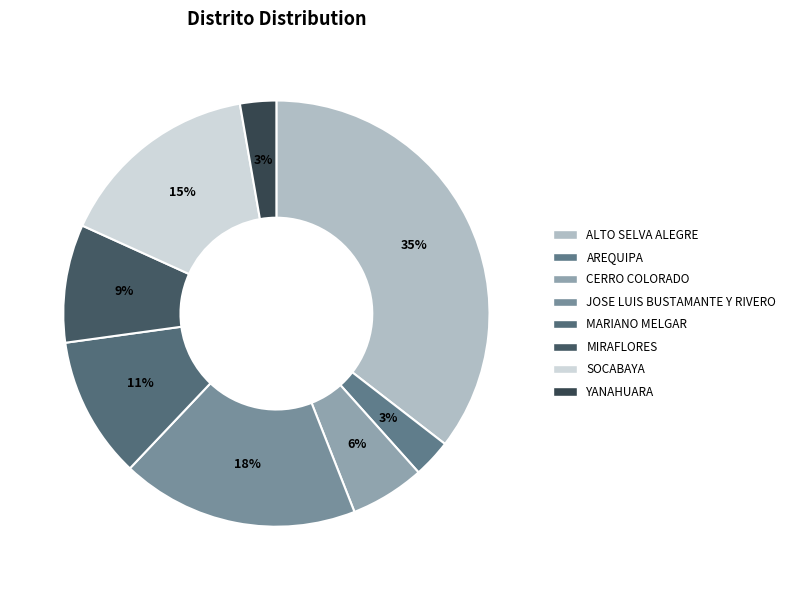

To the nearest percent, what is the difference between the MARIANO MELGAR and YANAHUARA slice percentages?

8%